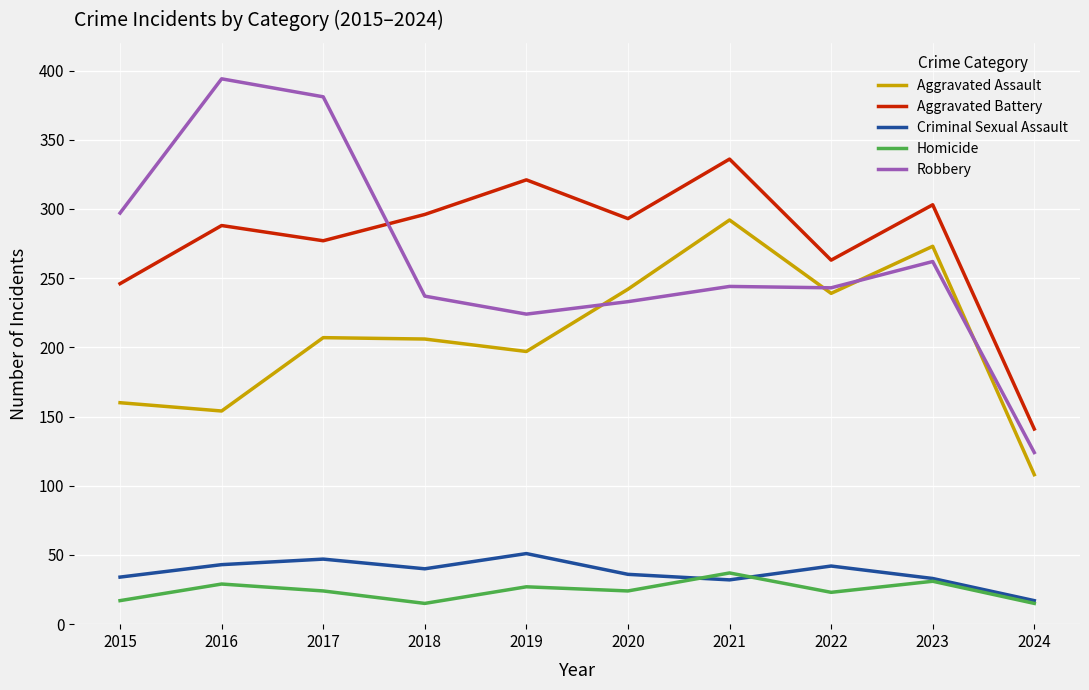

List the series in order of their peak value, highest first.

Robbery, Aggravated Battery, Aggravated Assault, Criminal Sexual Assault, Homicide